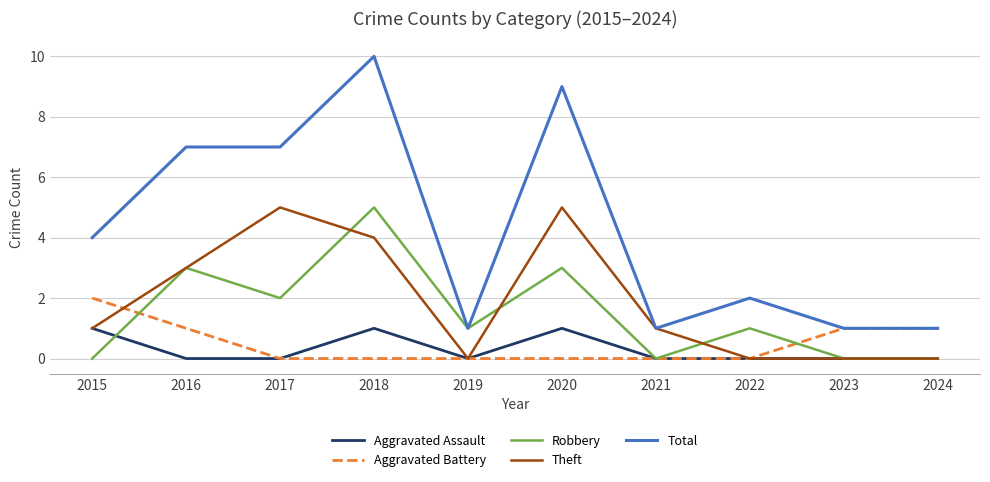

The value of Total at 2017 is 11. True or false?

False